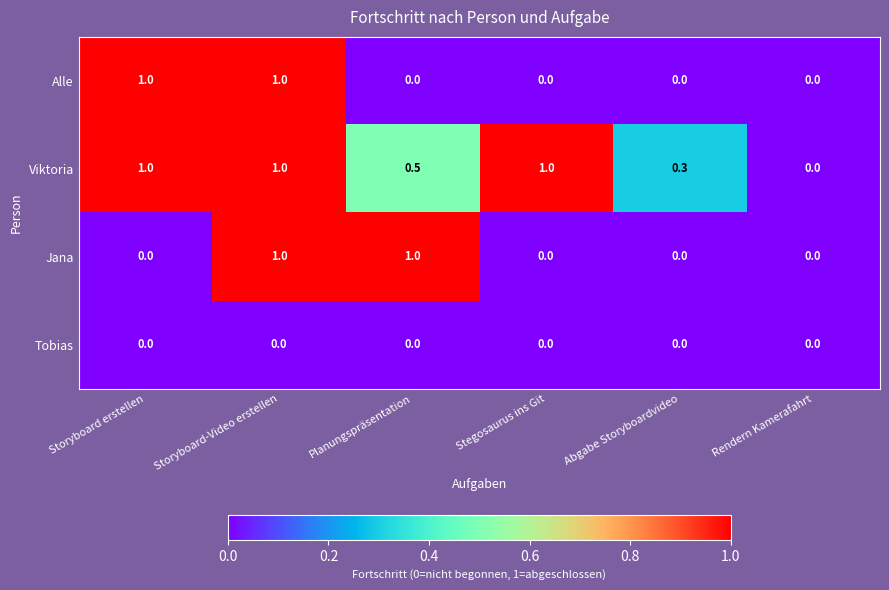

What value does the Jana series have at Planungspräsentation?

1.0